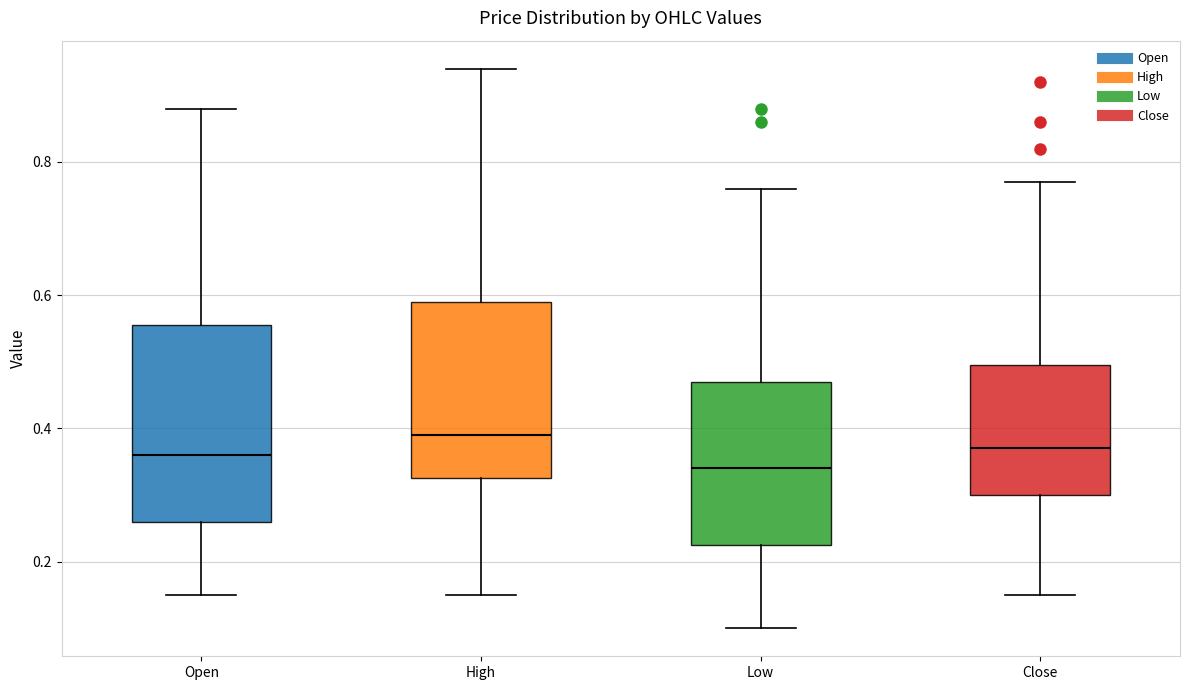

Which box is the tallest, from its lower edge to its upper edge?

Open